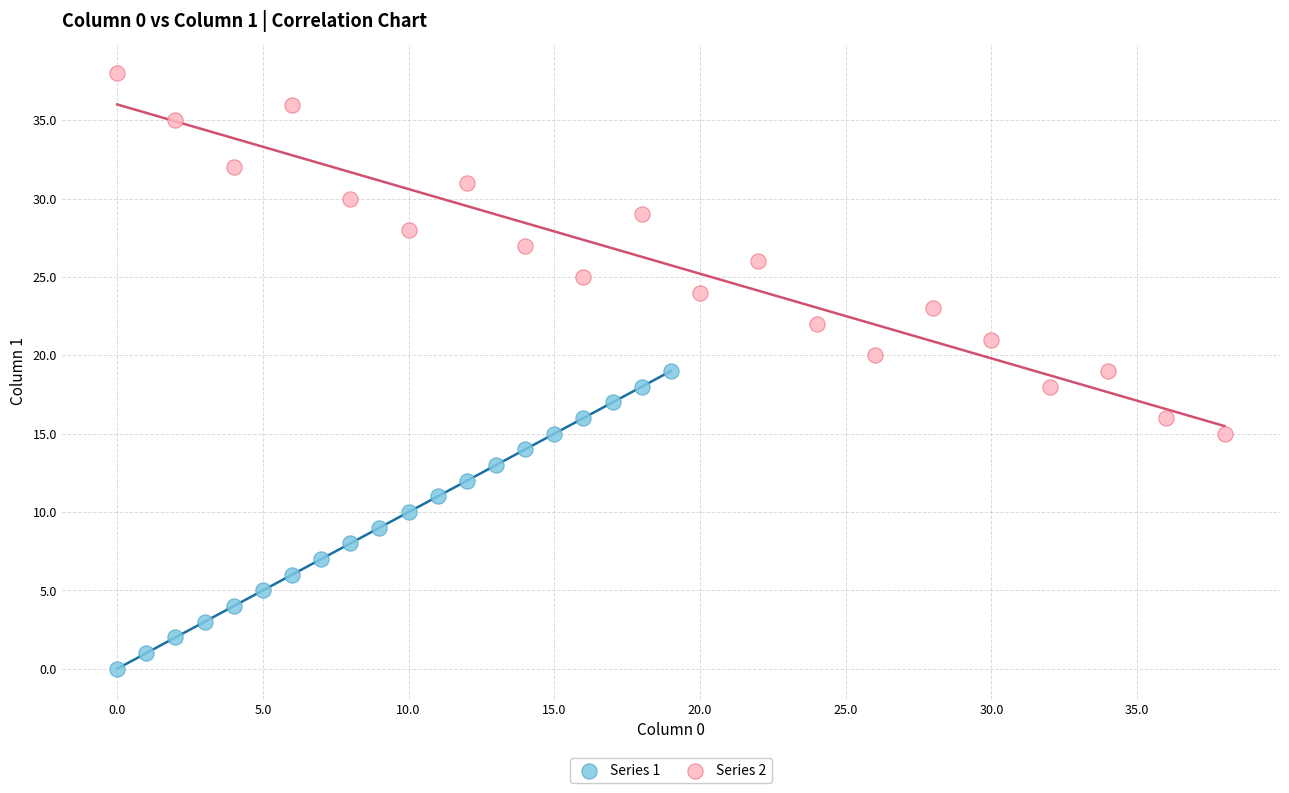

Which series reaches the minimum Y coordinate?

Series 1